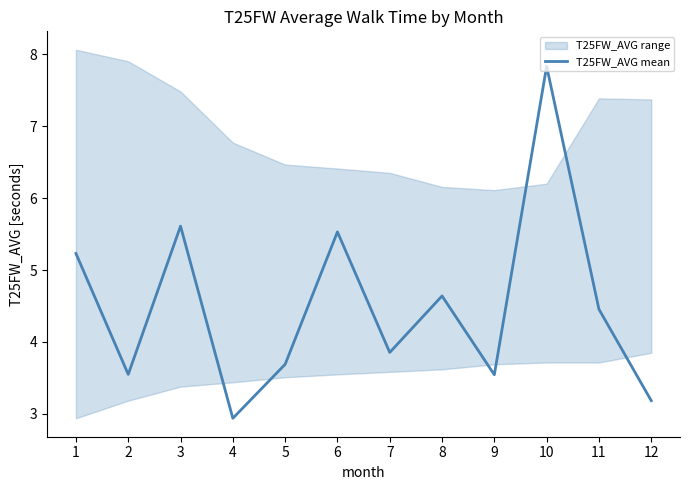

How many interior local peaks (higher than both neighbors) does the data have?

4